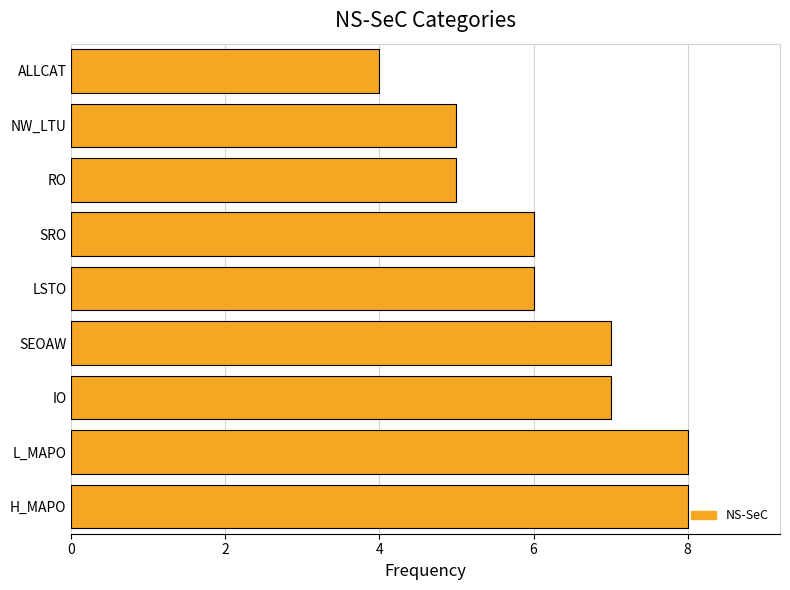

Count the values in the range 5 to 7.

6